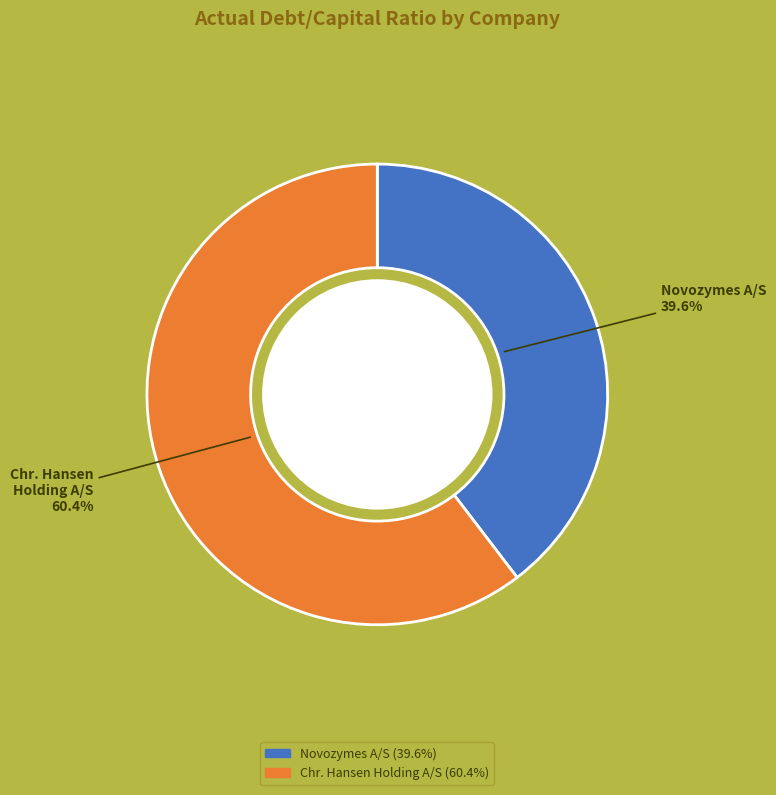

Is there a majority slice in this chart?

Yes